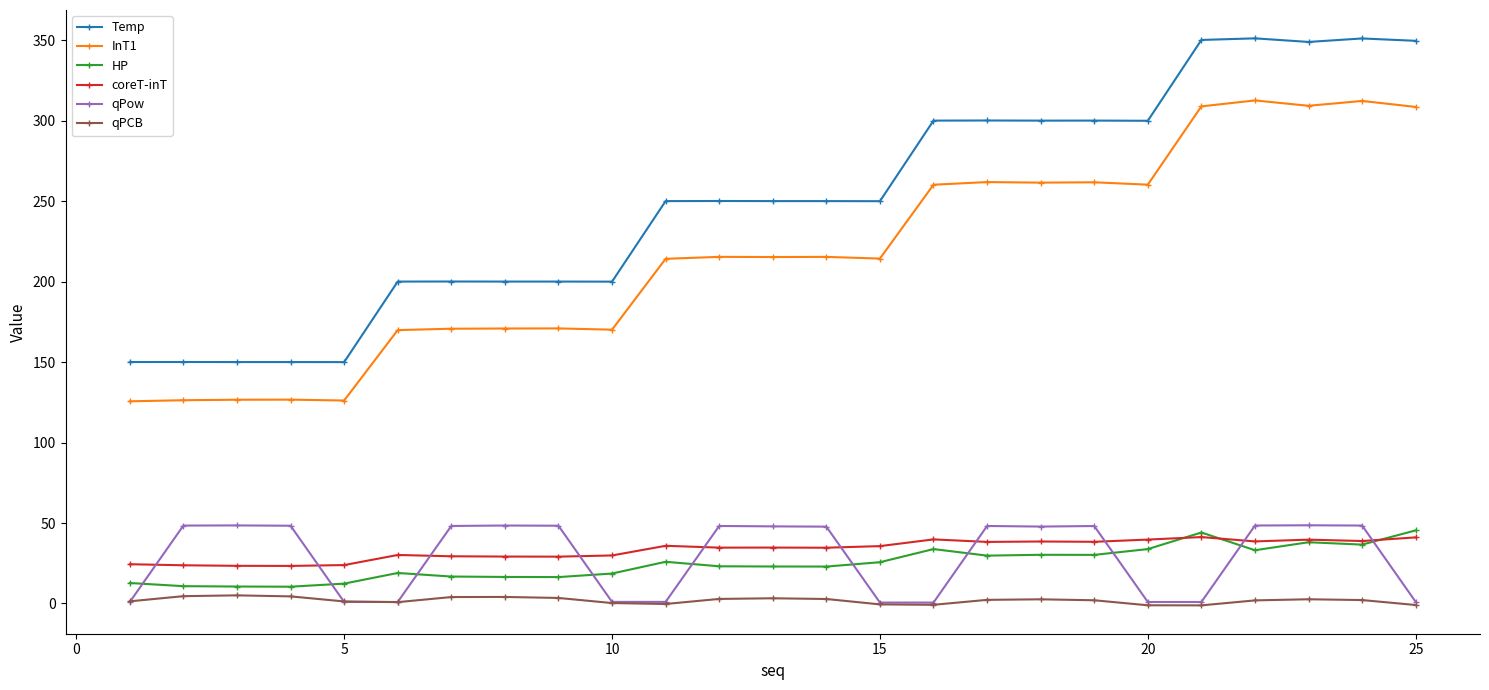

Does the chart have visible grid lines?

No